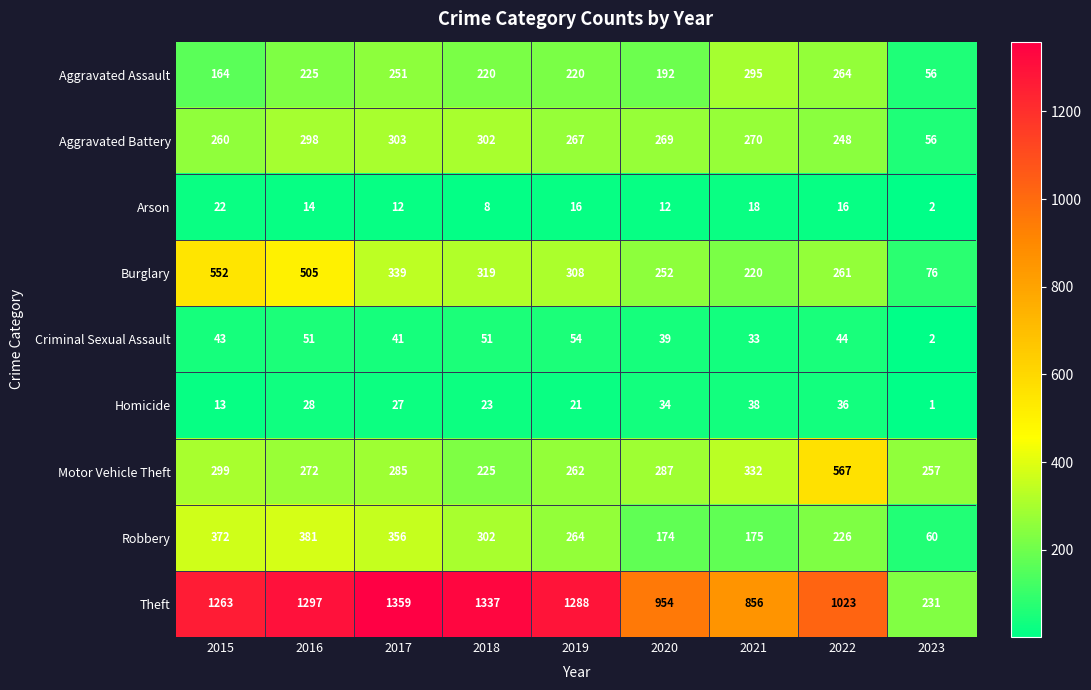

Which series has the largest range (max minus min)?

Theft